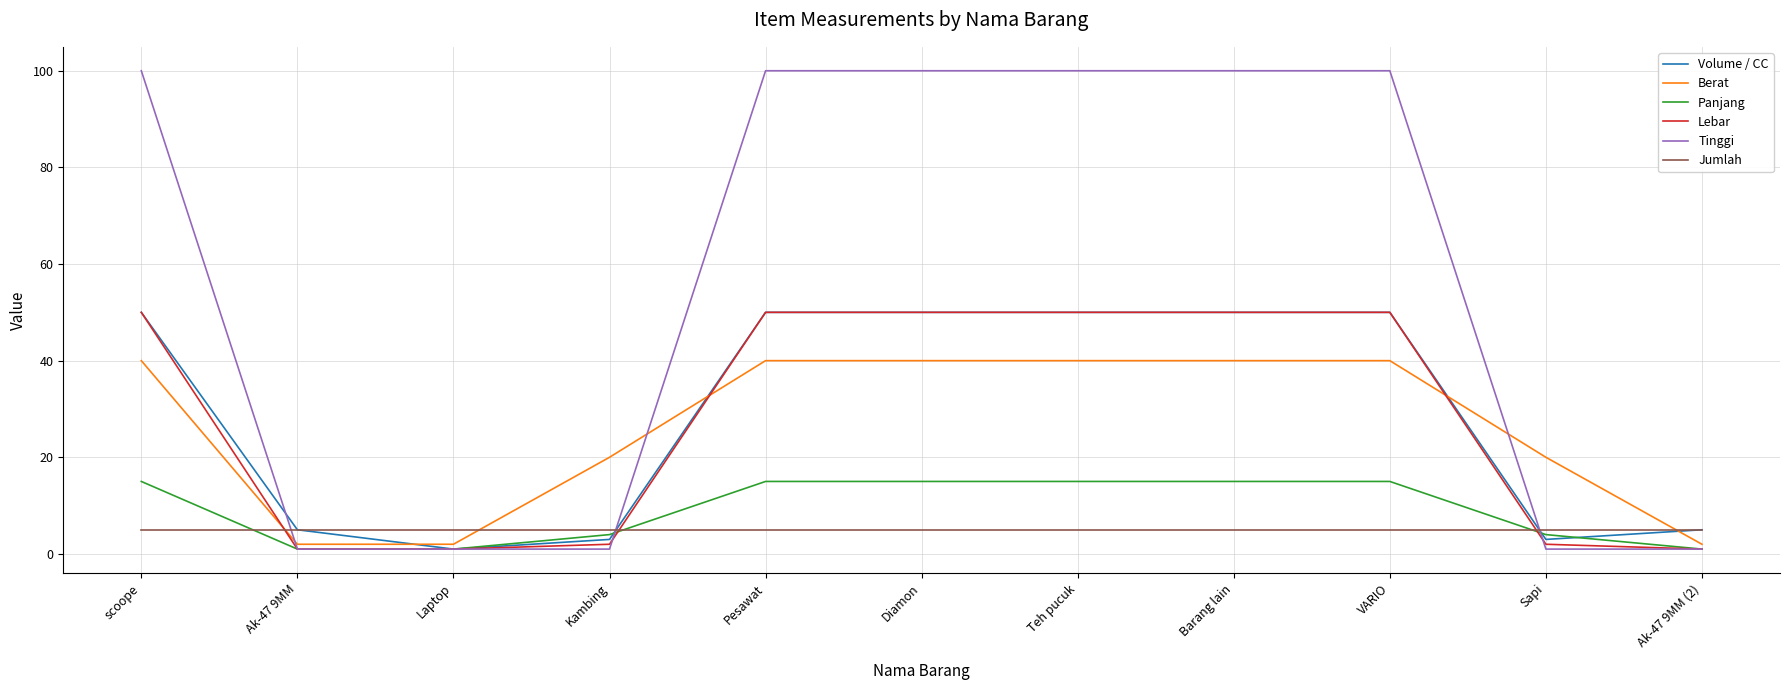

Reading left to right, list all the values displayed in this chart.

Volume / CC: 50	5	1	3	50	50	50	50	50	3	5
Berat: 40	2	2	20	40	40	40	40	40	20	2
Panjang: 15	1	1	4	15	15	15	15	15	4	1
Lebar: 50	1	1	2	50	50	50	50	50	2	1
Tinggi: 100	1	1	1	100	100	100	100	100	1	1
Jumlah: 5	5	5	5	5	5	5	5	5	5	5